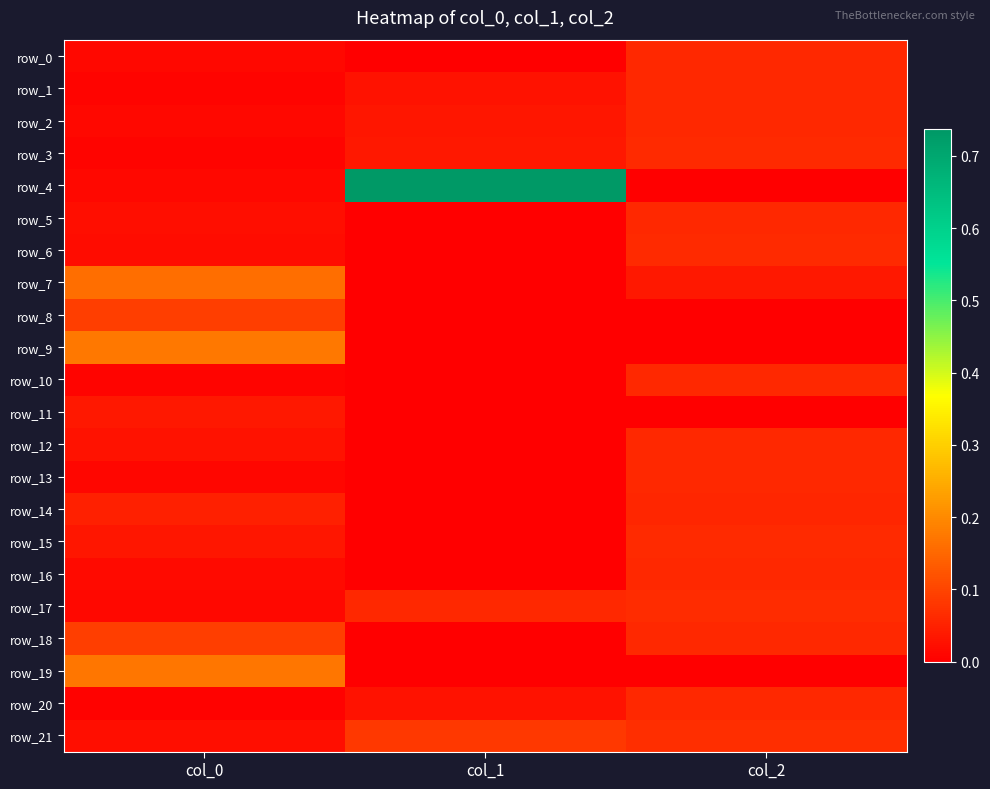

True or false: row_4 has a value of 0.0 at col_0.

False